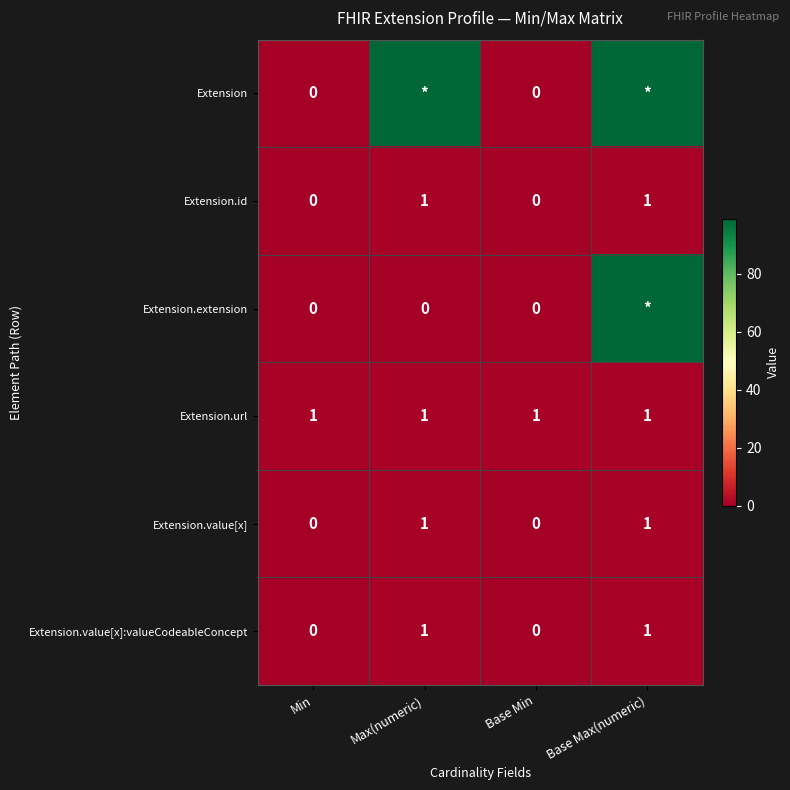

How many series are shown in this chart?

6